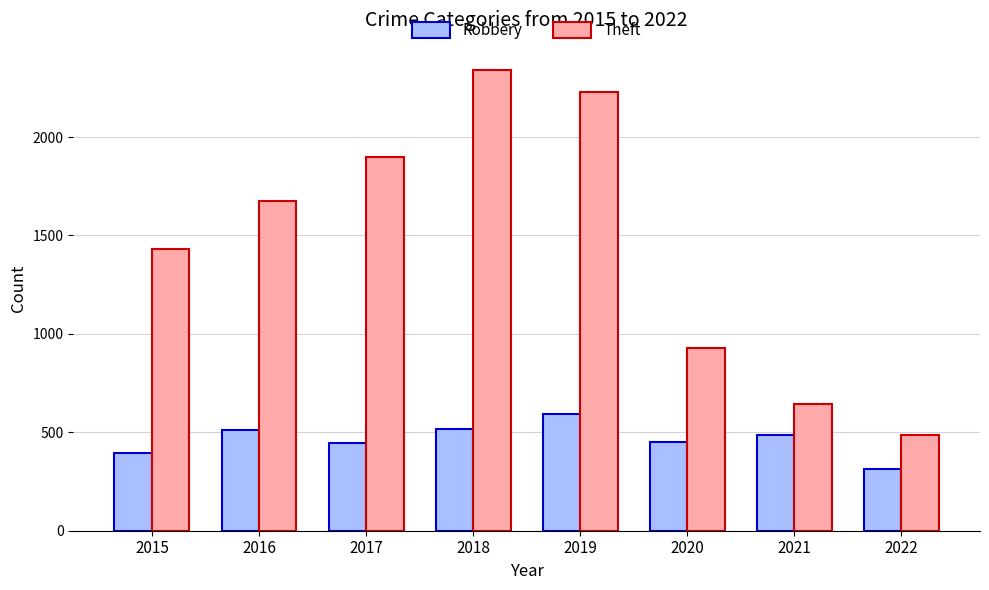

The Robbery series shows 510 at 2016. True or false?

True